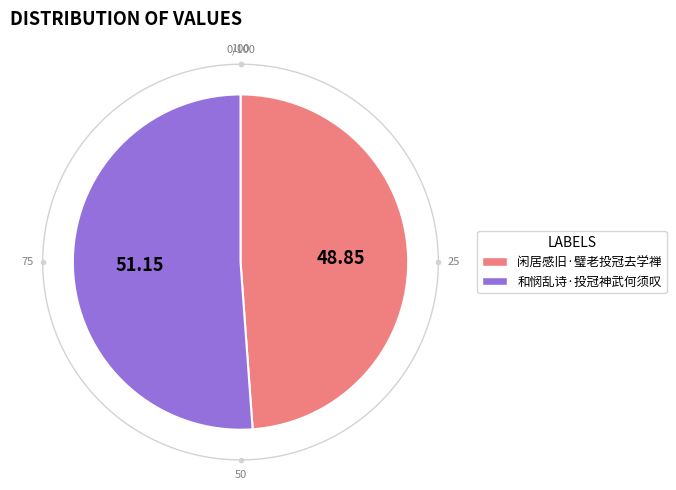

Which category has the smallest portion of the pie?

闲居感旧·璧老投冠去学禅